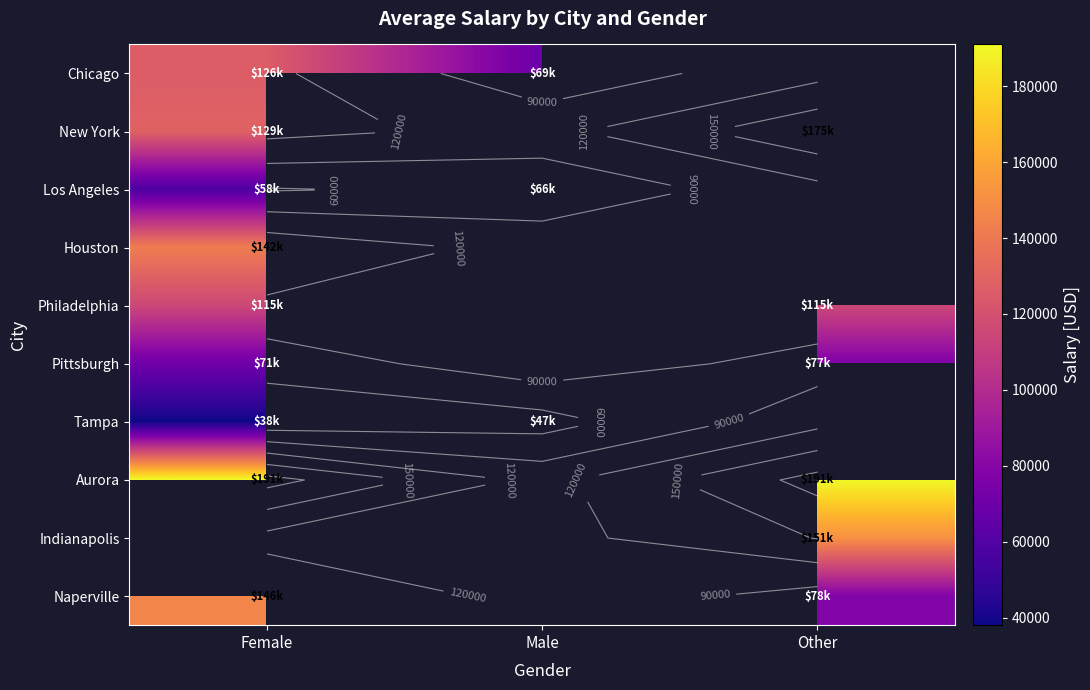

True or false: Los Angeles has a value of 38851.3 at Male.

False